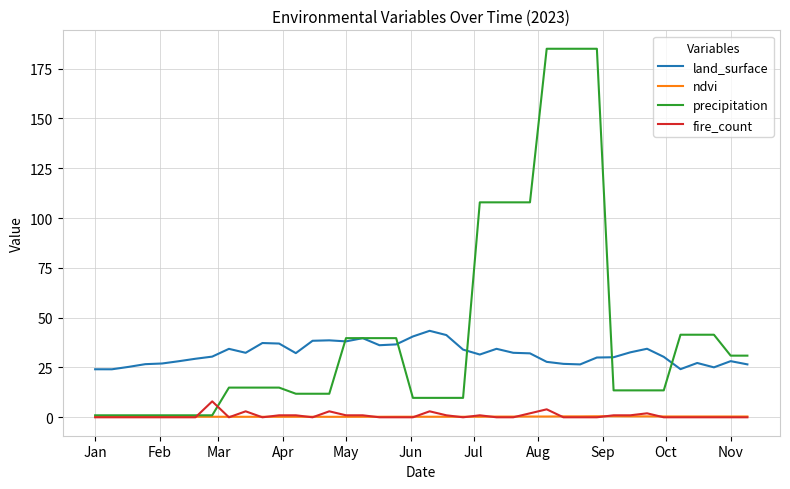

What is the maximum value for fire_count?

8.0